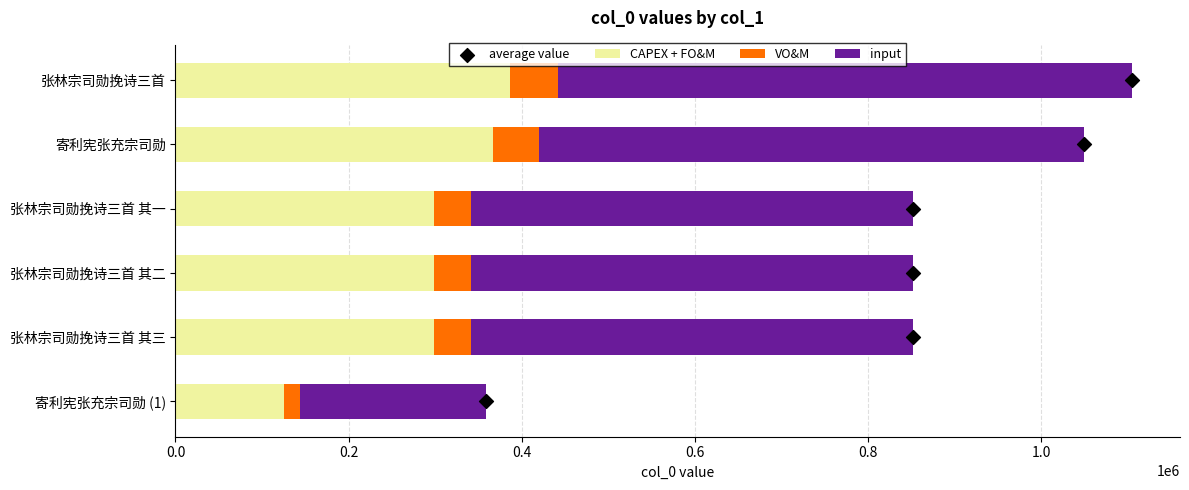

At how many categories does at least one series exceed 369406?

5